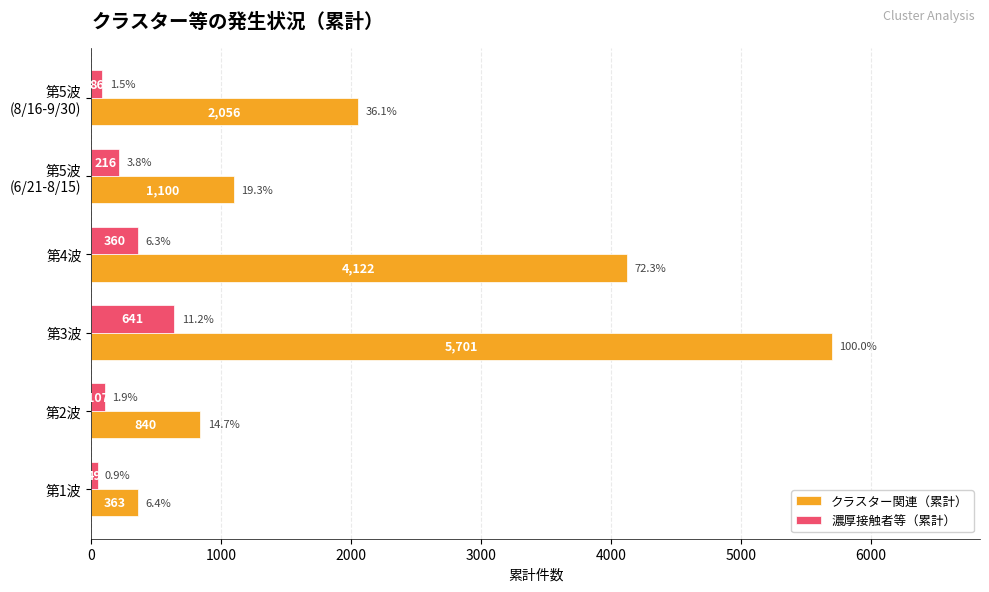

What is the total value across all series at 第1波?

412